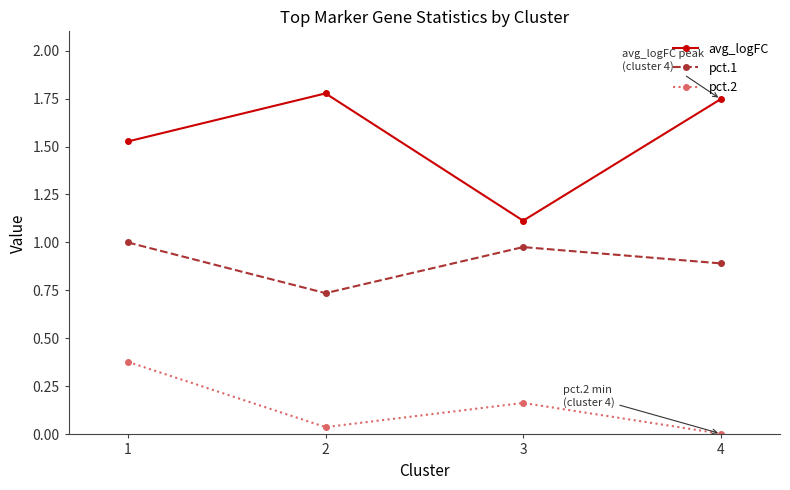

At which category is the sum across all series the highest?

1